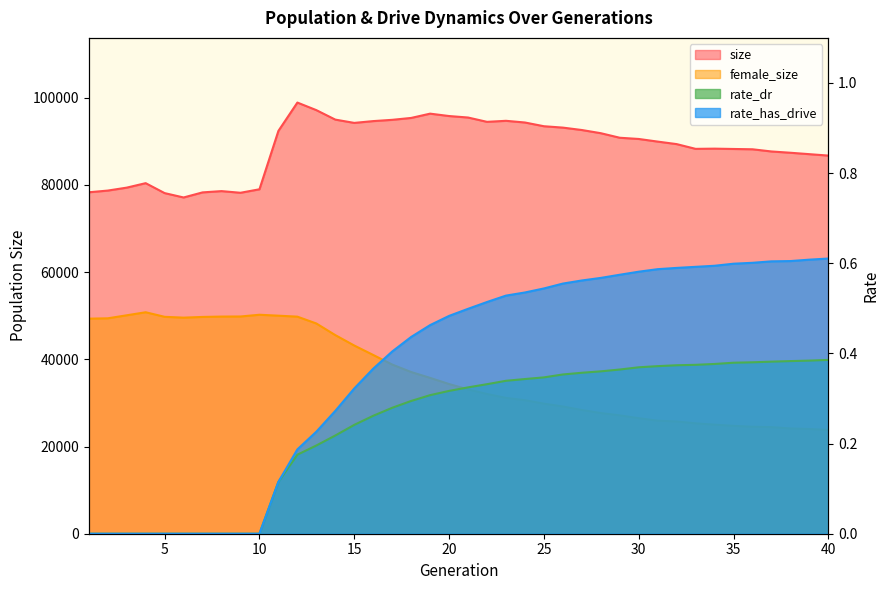

Is the value of rate_has_drive at 26 greater than the value of size at 21?

No